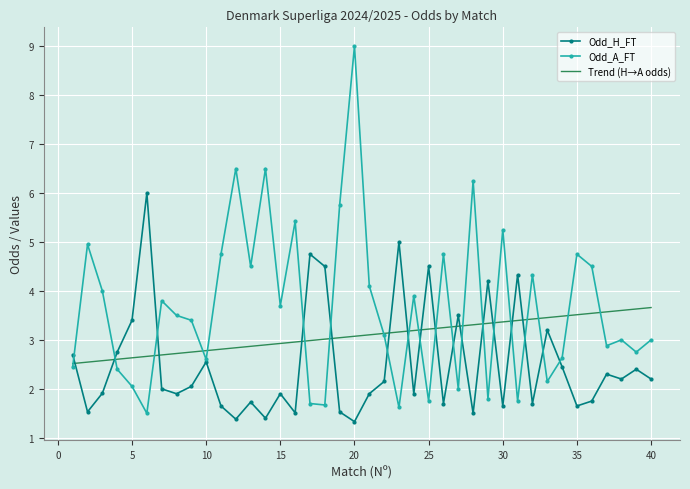

Which series ends up on top after the final intersection of Odd_H_FT and Trend (H→A odds)?

Trend (H→A odds)